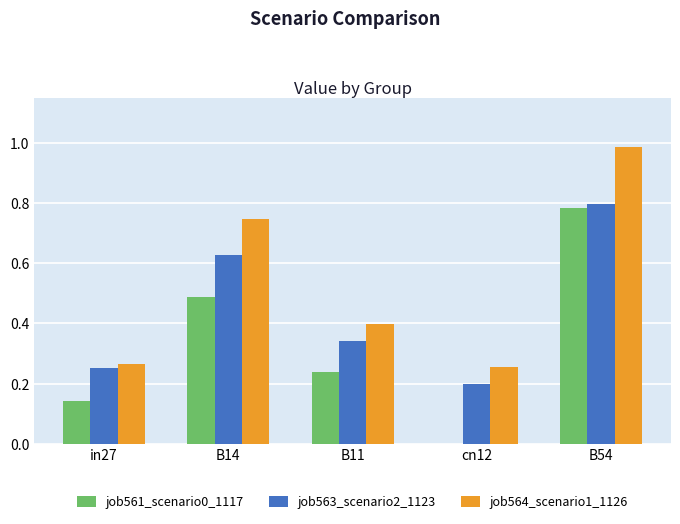

Count the job563_scenario2_1123 values in the range 0 to 1.

5